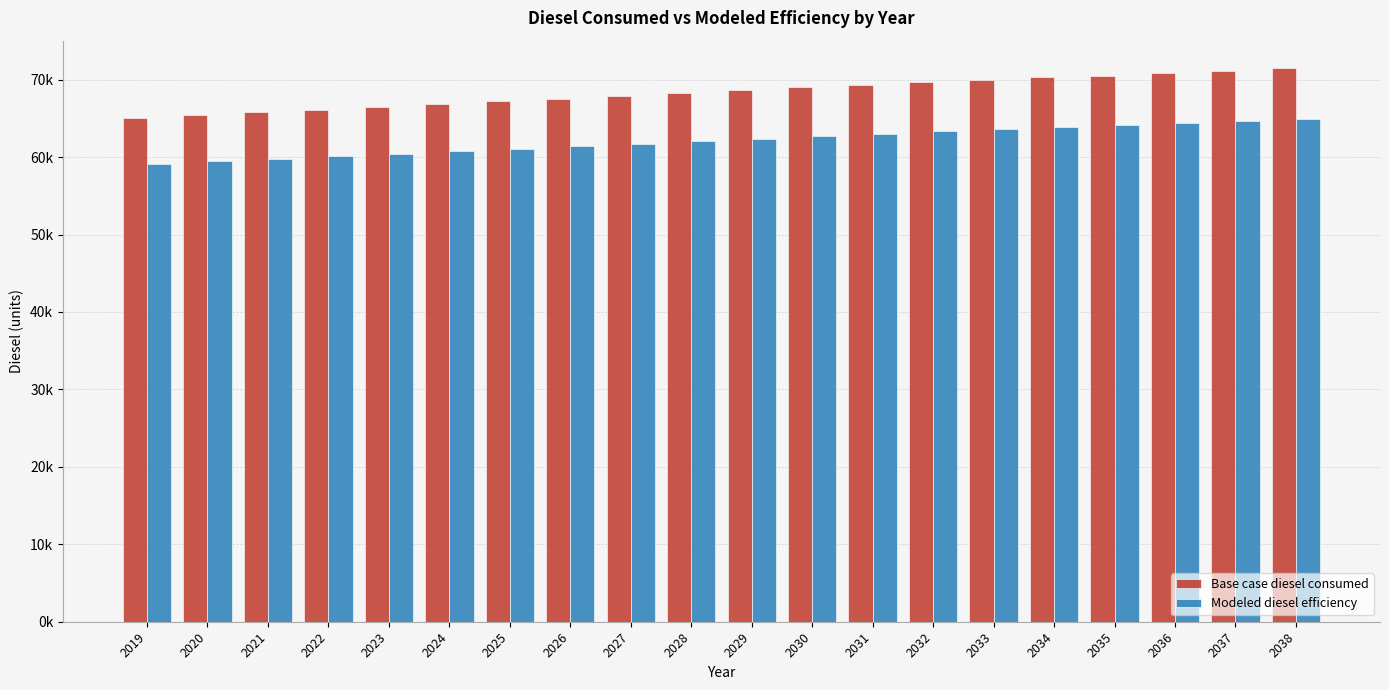

Between 2021 and 2035, which is larger?

2035